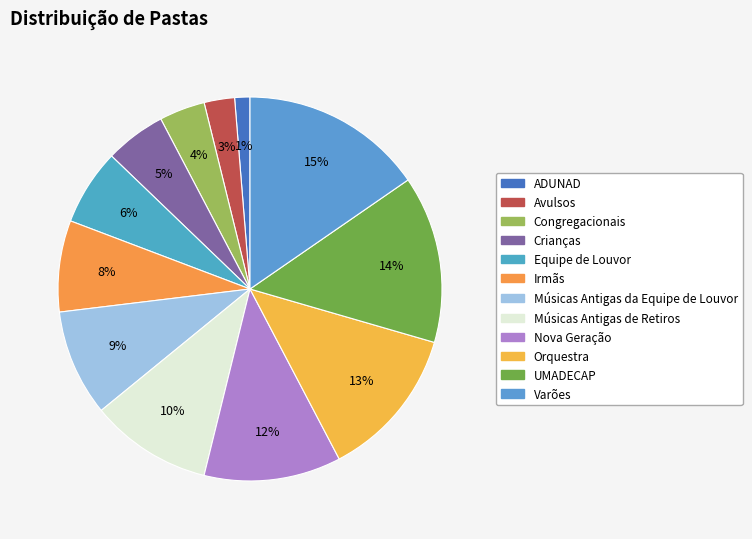

Which category has the smallest portion of the pie?

ADUNAD